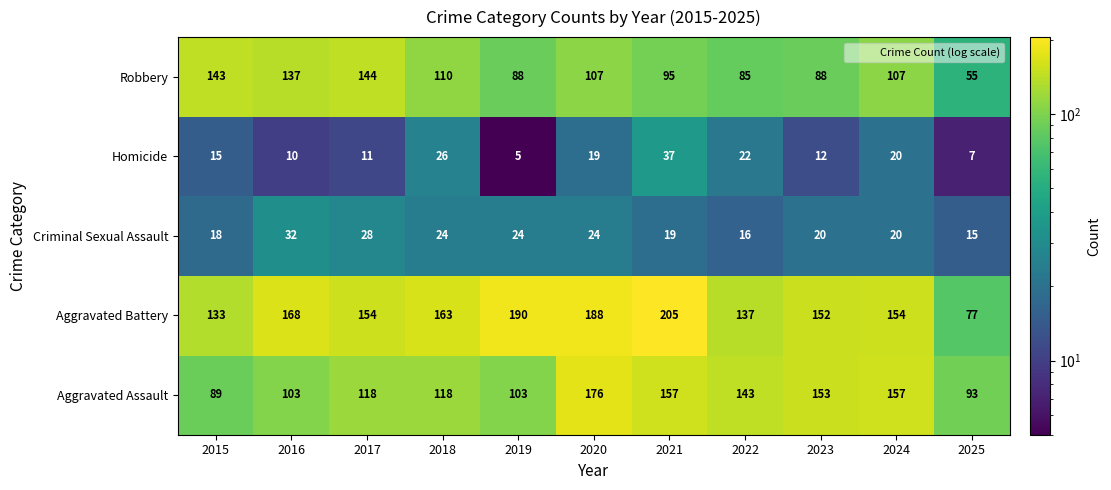

True or false: Criminal Sexual Assault has a value of 13 at 2021.

False